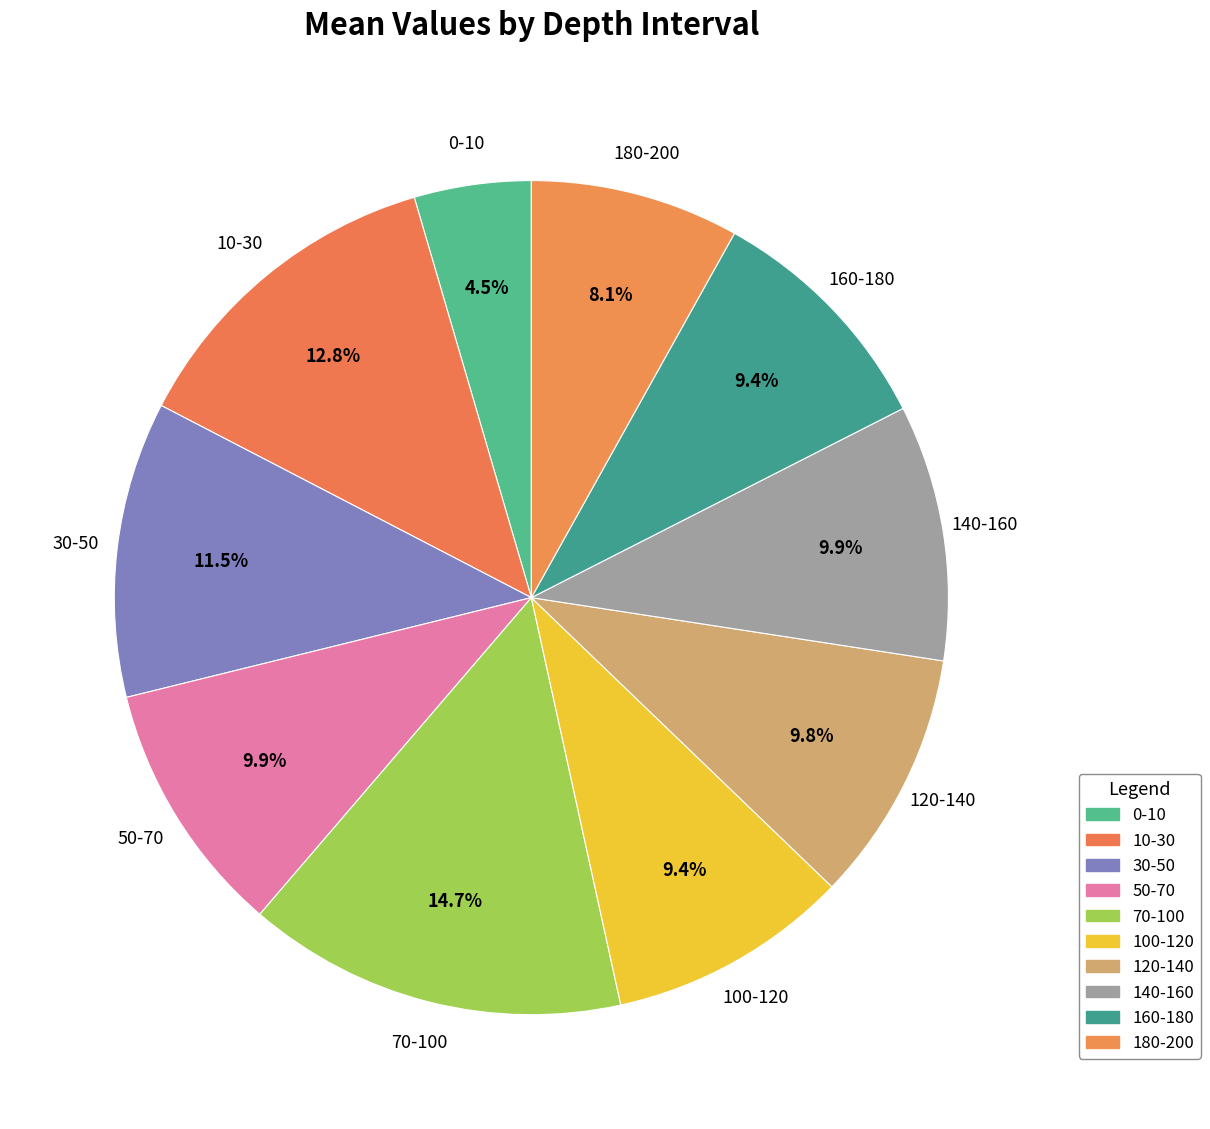

How many slices are in this pie chart?

10